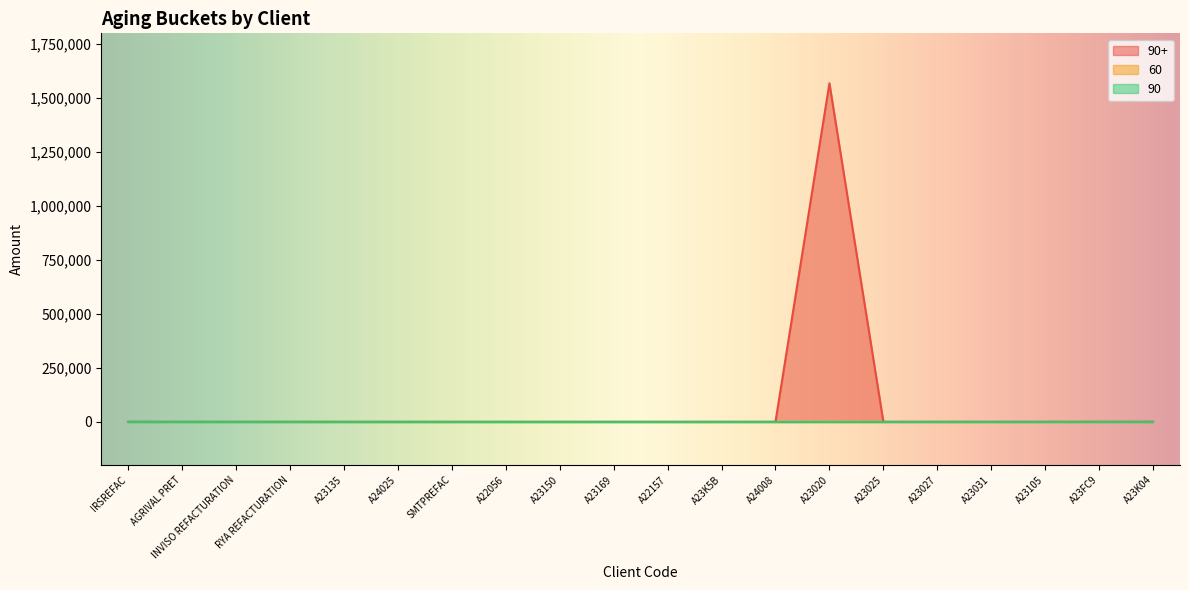

Which category has the lowest value in the 90 series?

IRSREFAC